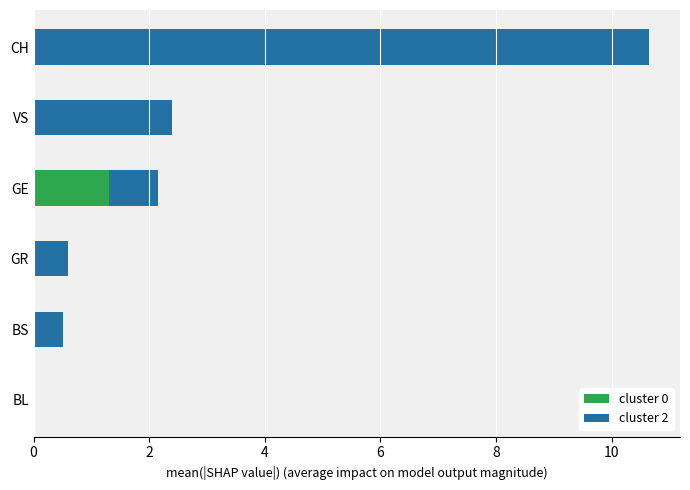

Is it true that cluster 0 equals -0.8 at BS?

False